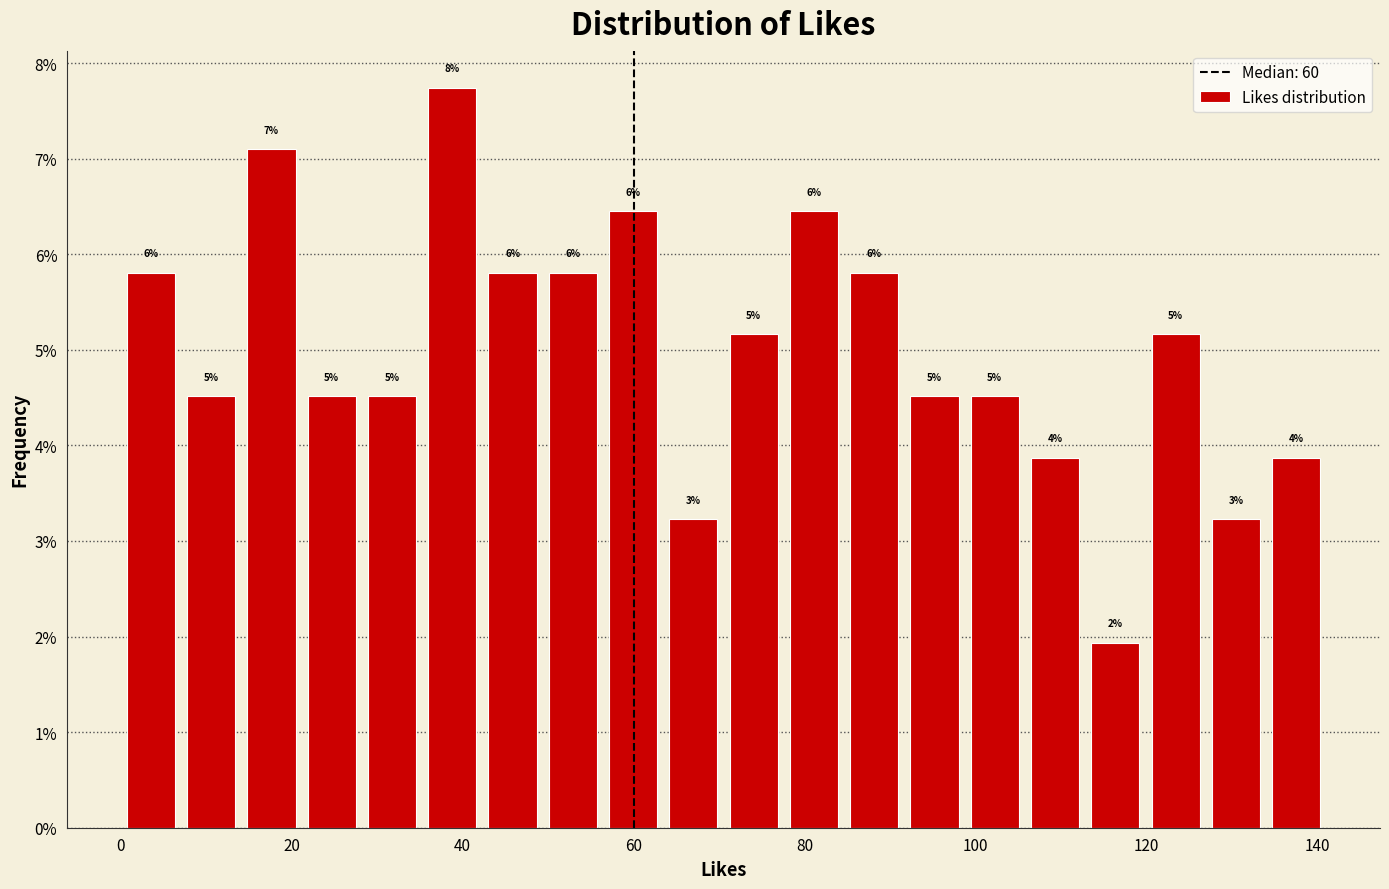

Read against the x-axis, roughly where is the centre of the tallest bar?

38